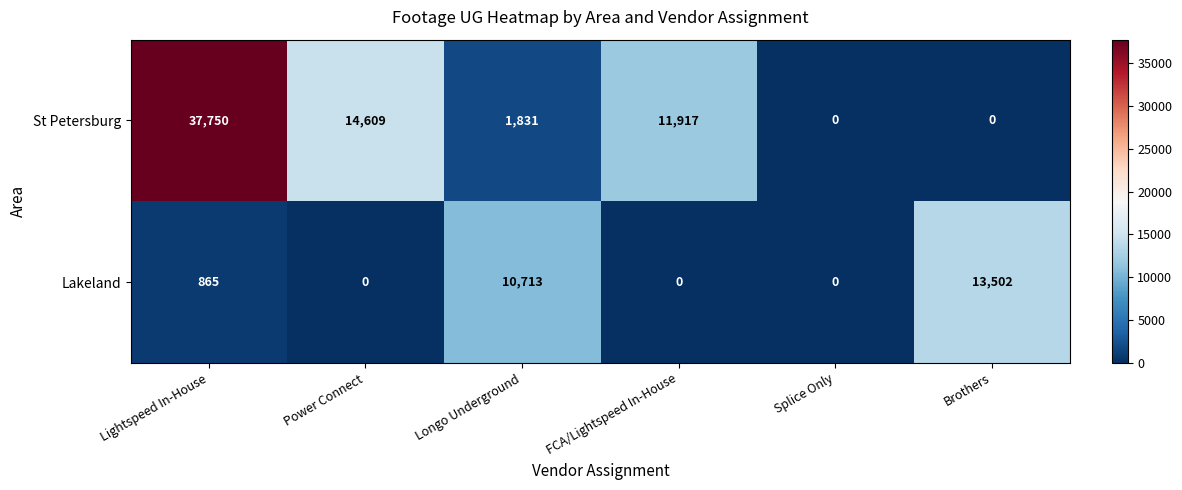

True or false: St Petersburg has a value of 14609 at Power Connect.

True